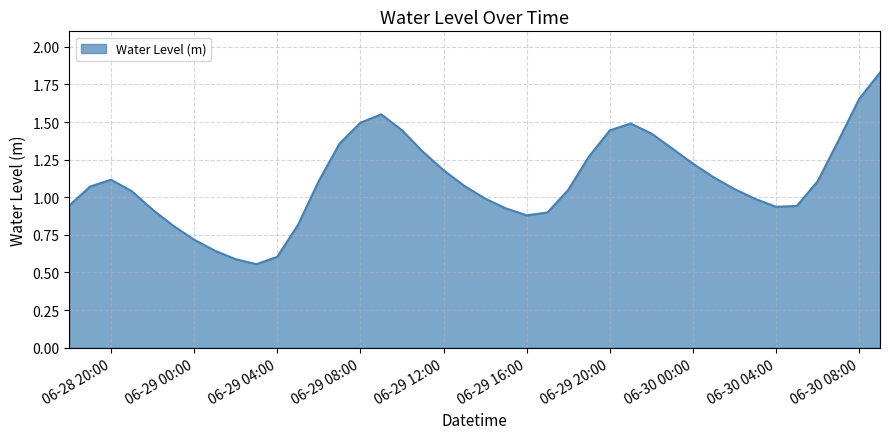

Does the chart display data point markers on the line(s)?

No